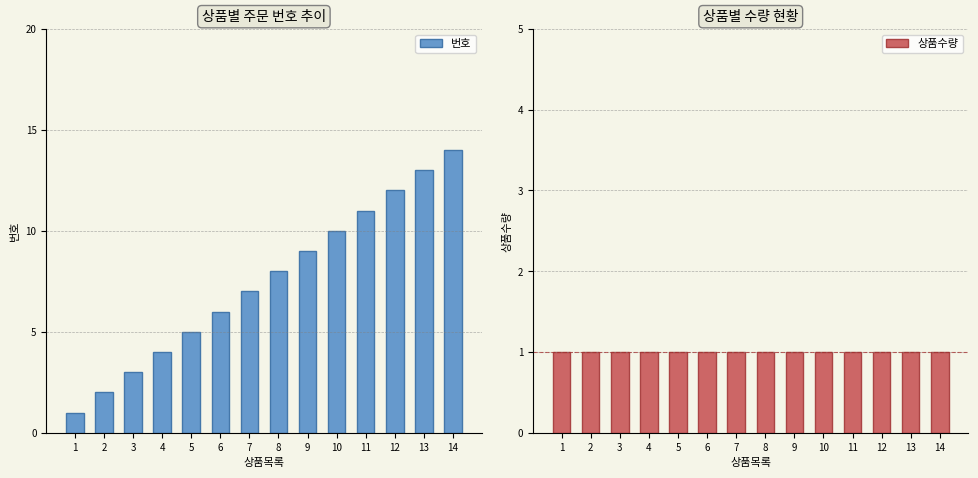

At which category does the chart reach its peak across all series?

14